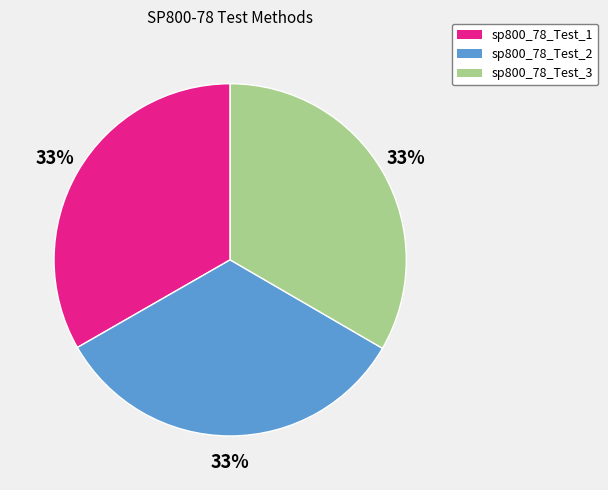

The sp800_78_Test_2 slice represents 40% of the pie. True or false?

False